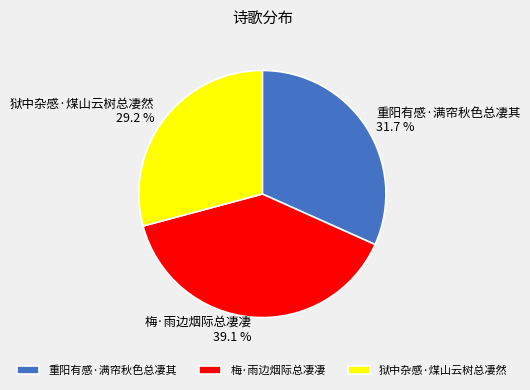

True or false: 重阳有感·满帘秋色总凄其 accounts for 38% of the total.

False